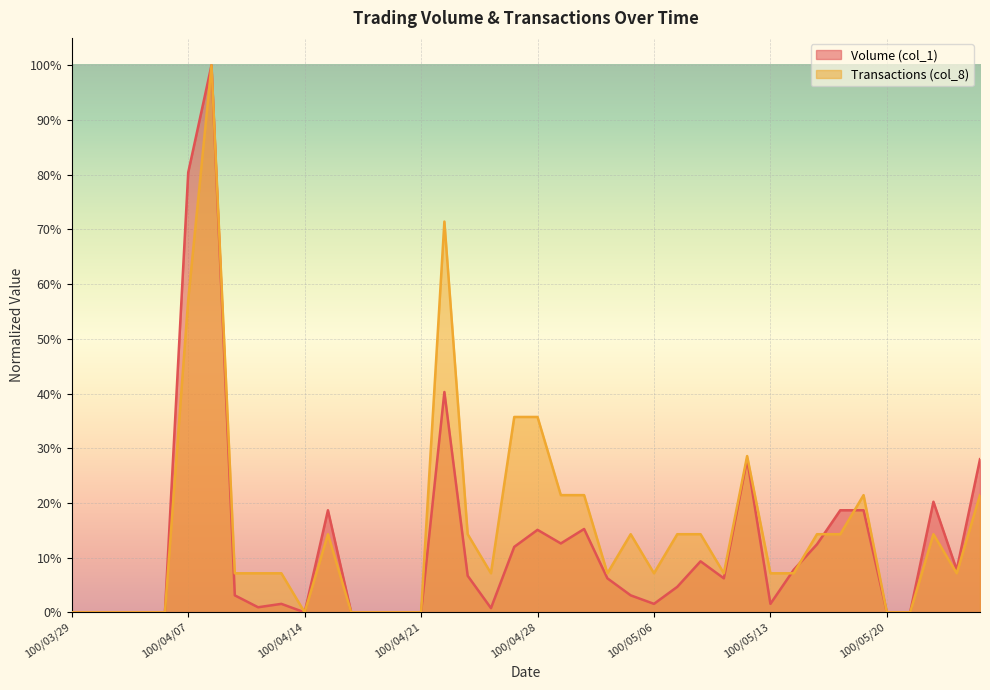

Which series changed the most between 100/03/30 and 100/05/10?

Transactions (col_8)